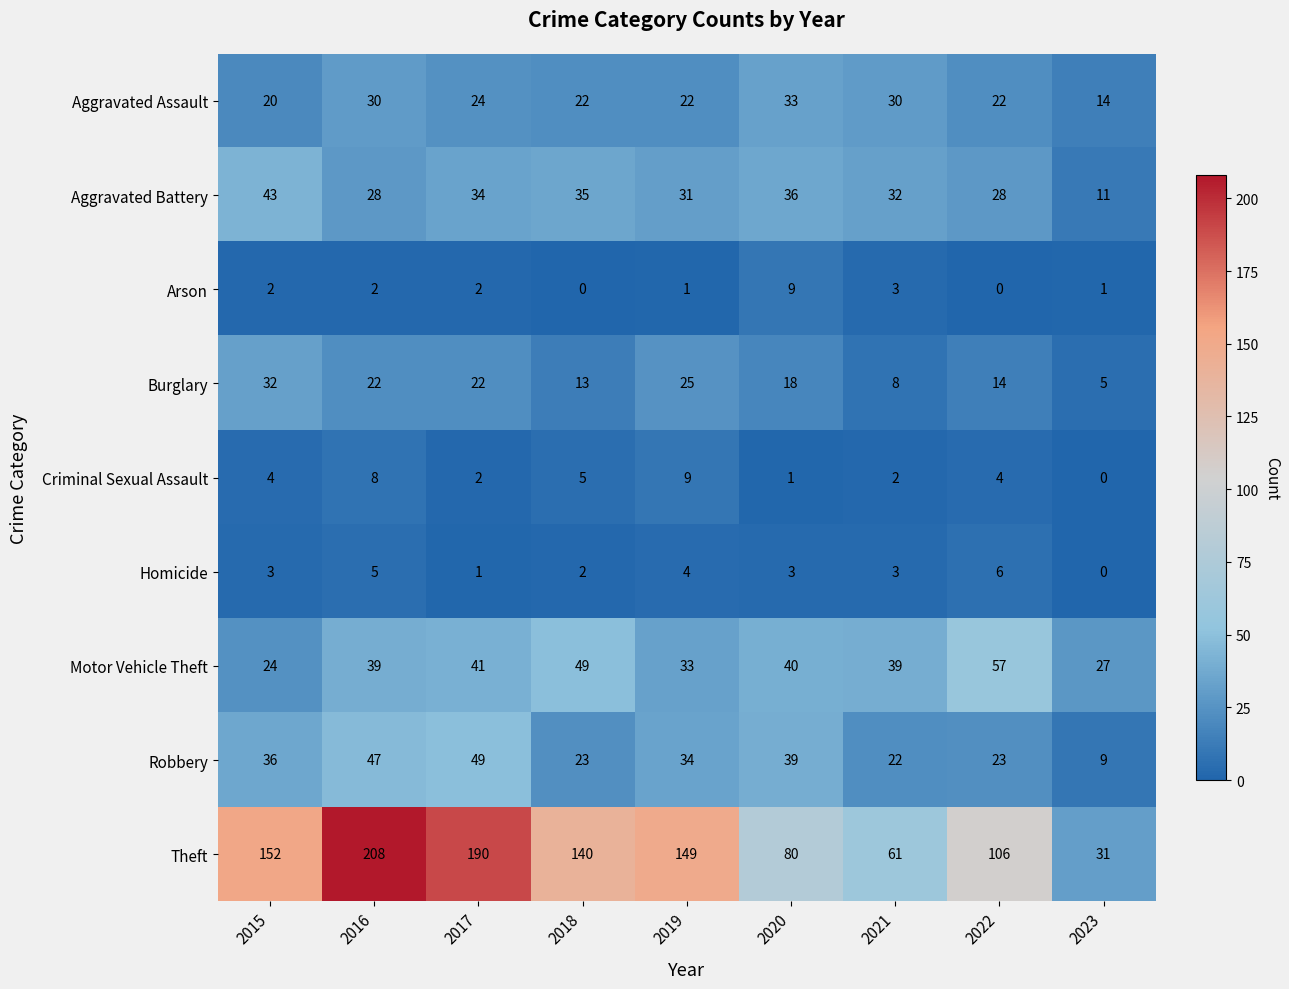

Which series changed the most between 2015 and 2017?

Theft